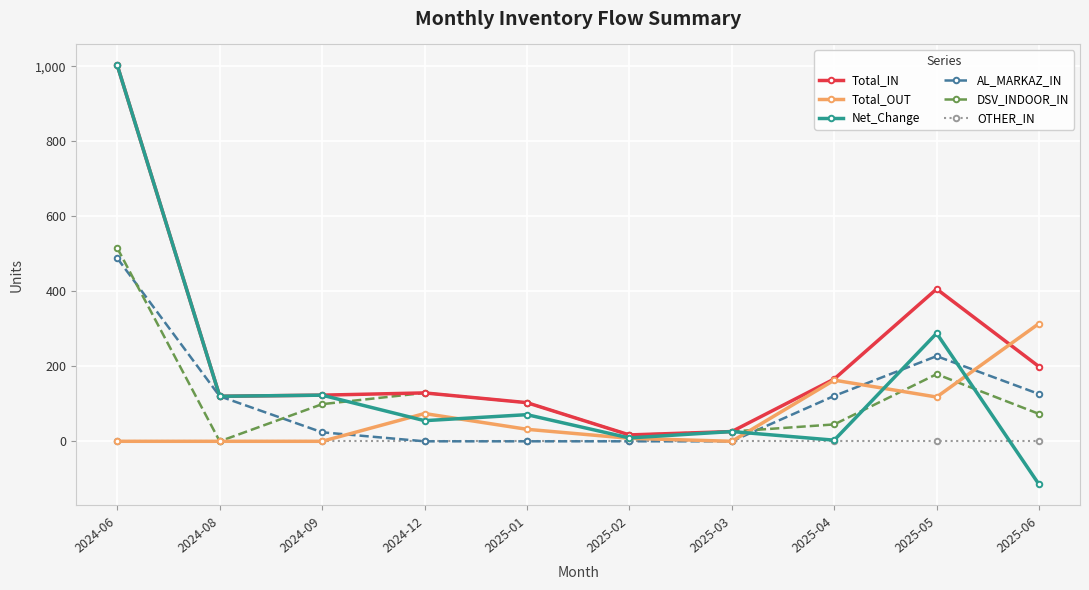

Between 2024-06 and 2025-01, which series saw the biggest shift?

Net_Change